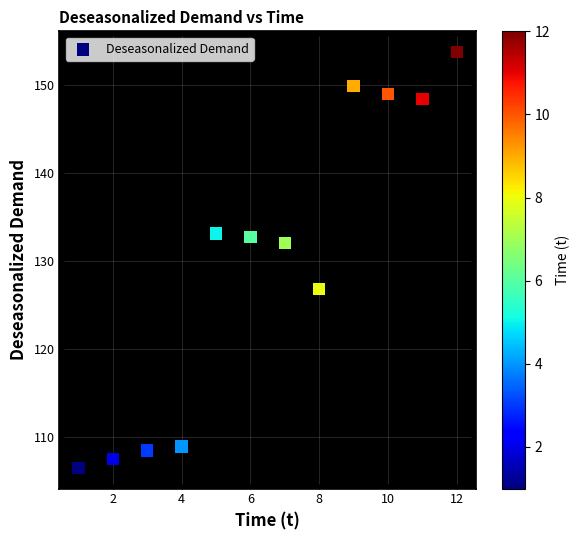

What is the range of Y values (max minus min)?

47.2